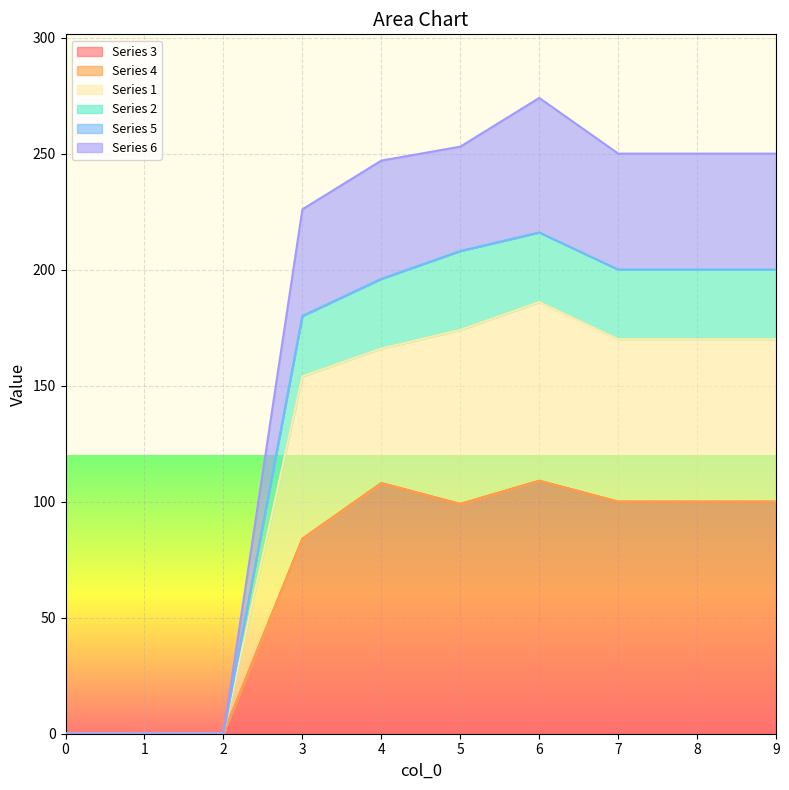

True or false: Series 6 and Series 1 intersect in this chart.

False